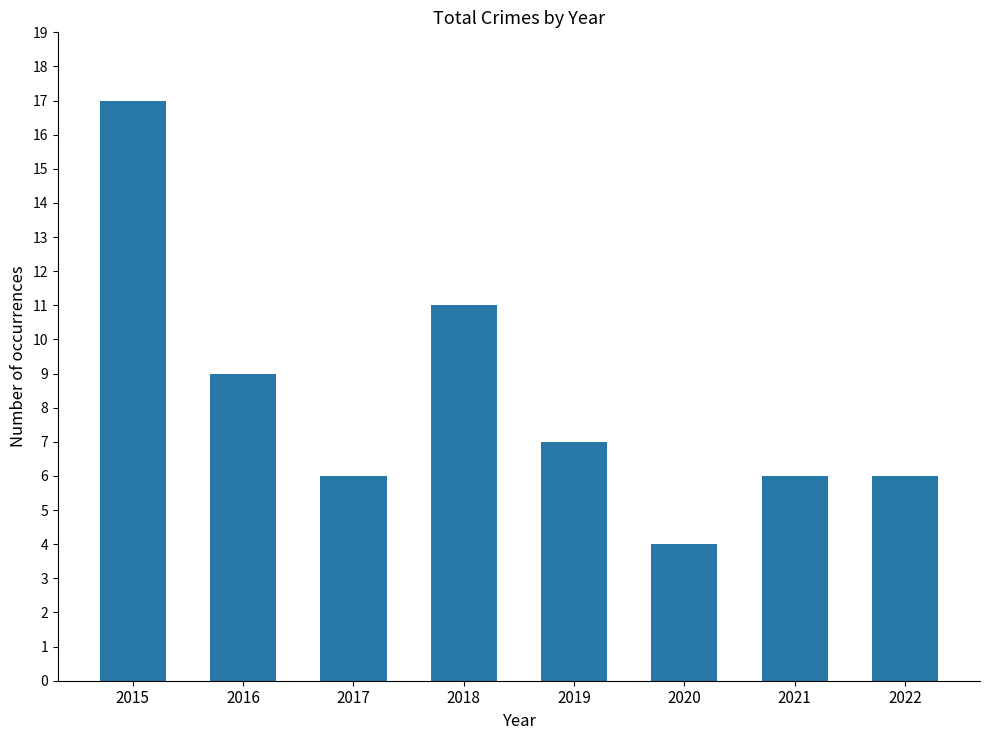

How many data points does each series have?

8